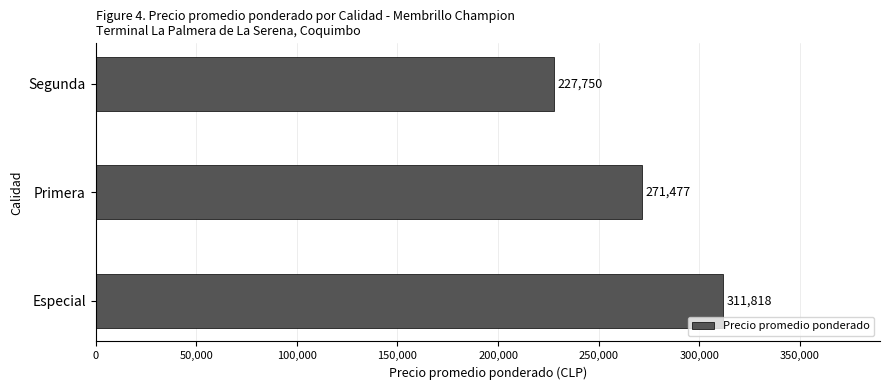

Rank the categories by value from lowest to highest.

Segunda, Primera, Especial